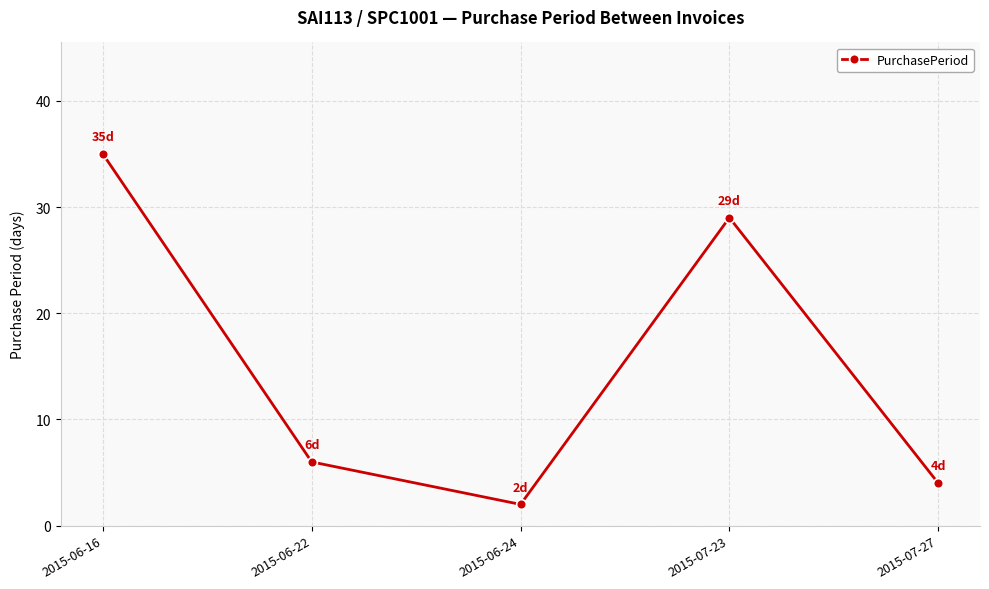

Is this an area chart (filled region under the line)?

No